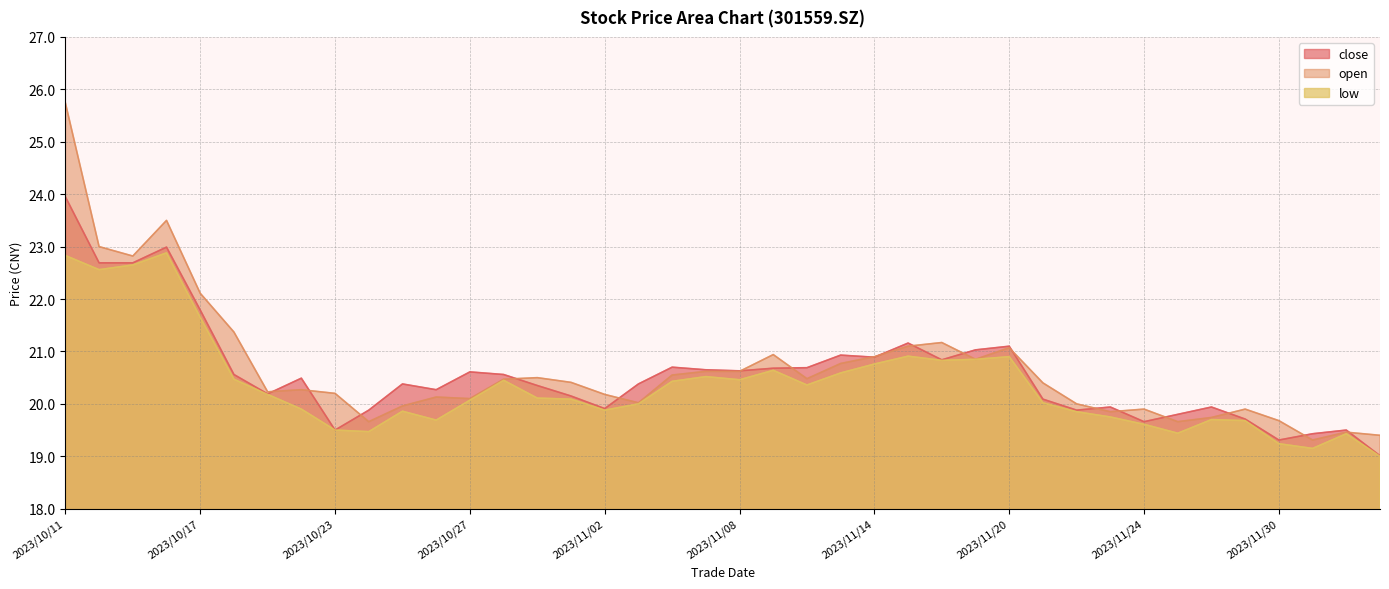

What is the label of the 17th point from the left?

2023/11/02